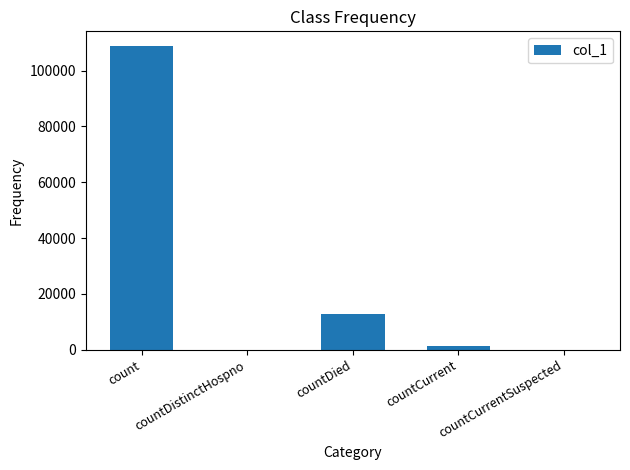

At which label is the value closest to 54318?

countDied